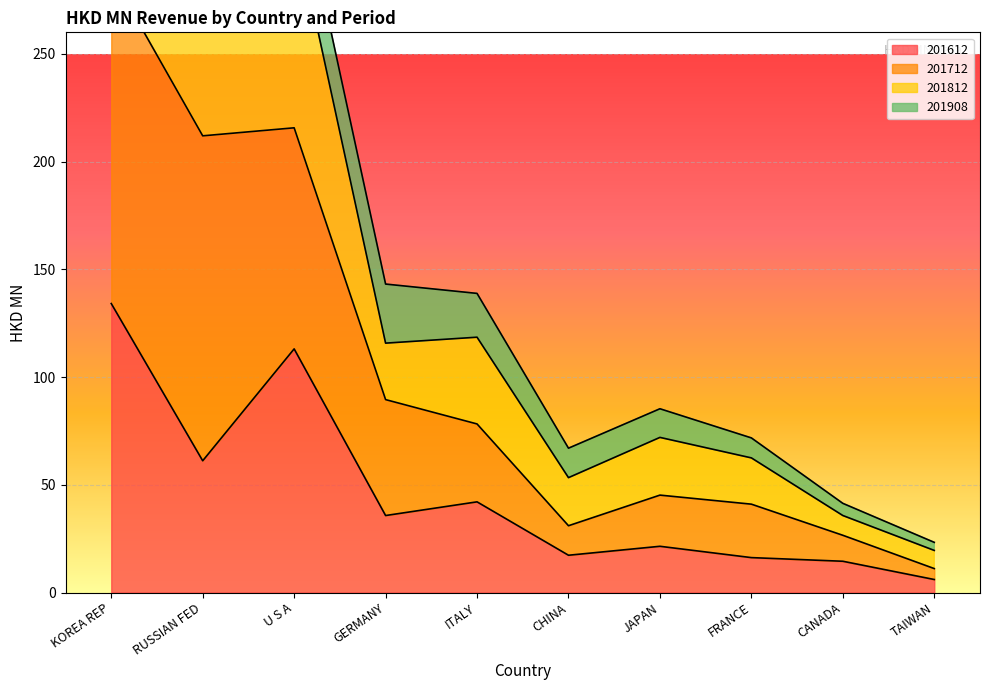

At which label is 201612 closest to 70?

RUSSIAN FED